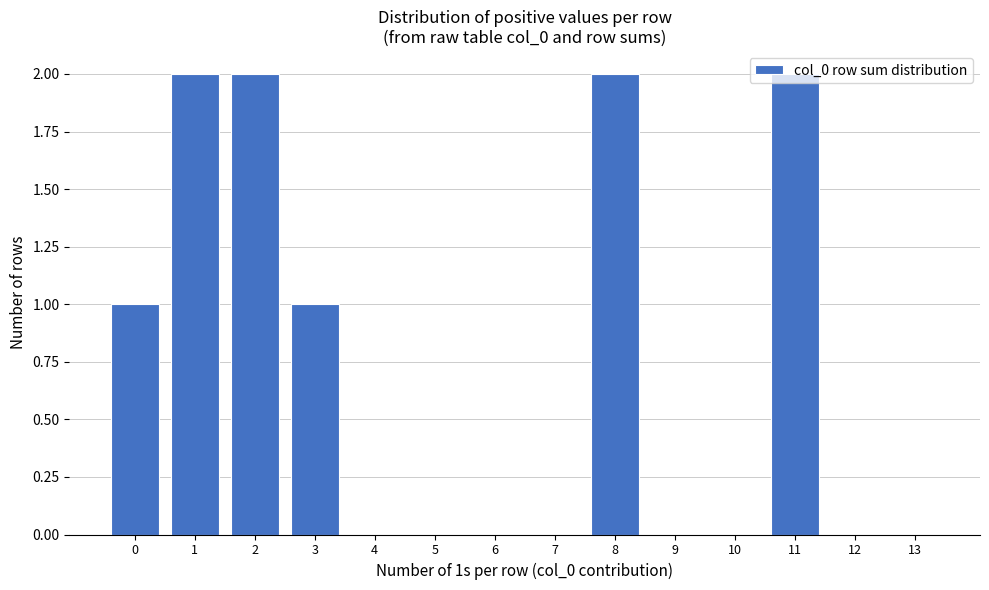

What is the sum of all values?

10